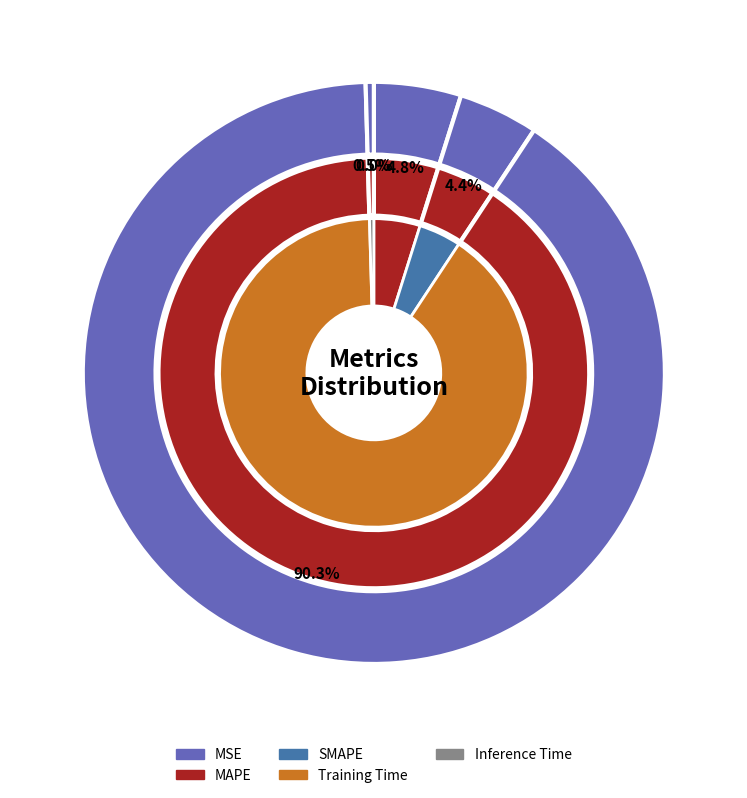

Is there any slice that represents more than half of the pie?

Yes